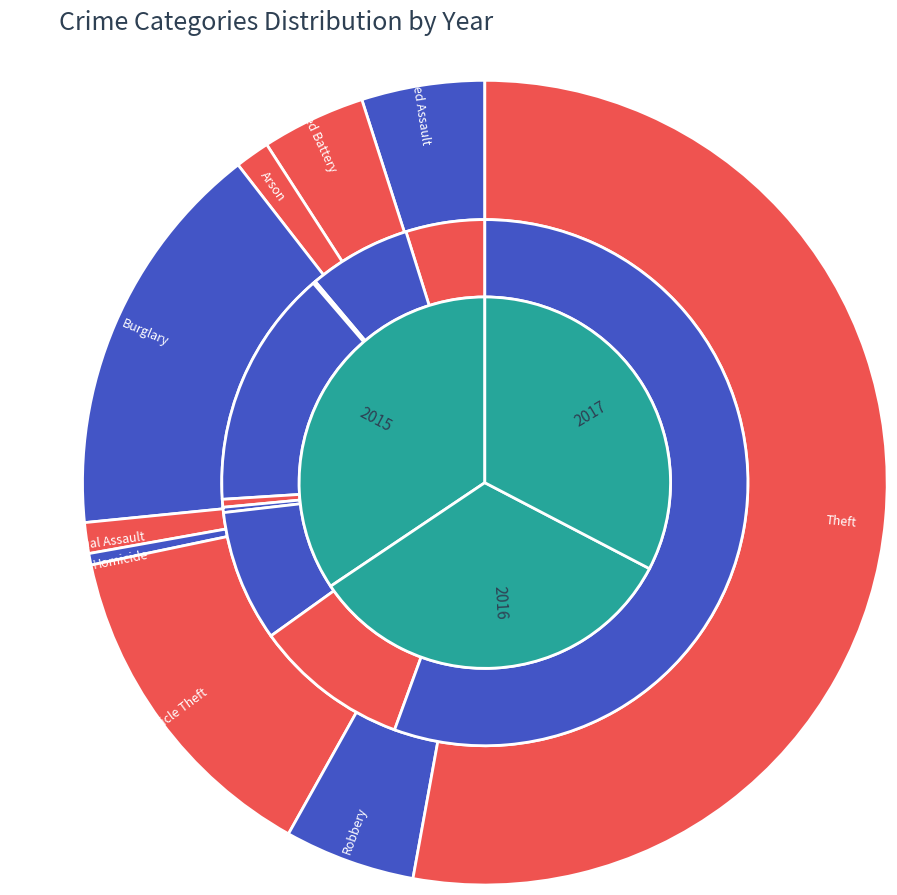

What is the largest slice in the pie chart?

Theft